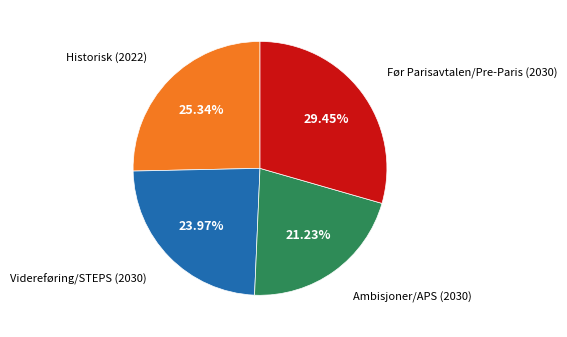

Is there any slice that represents more than half of the pie?

No